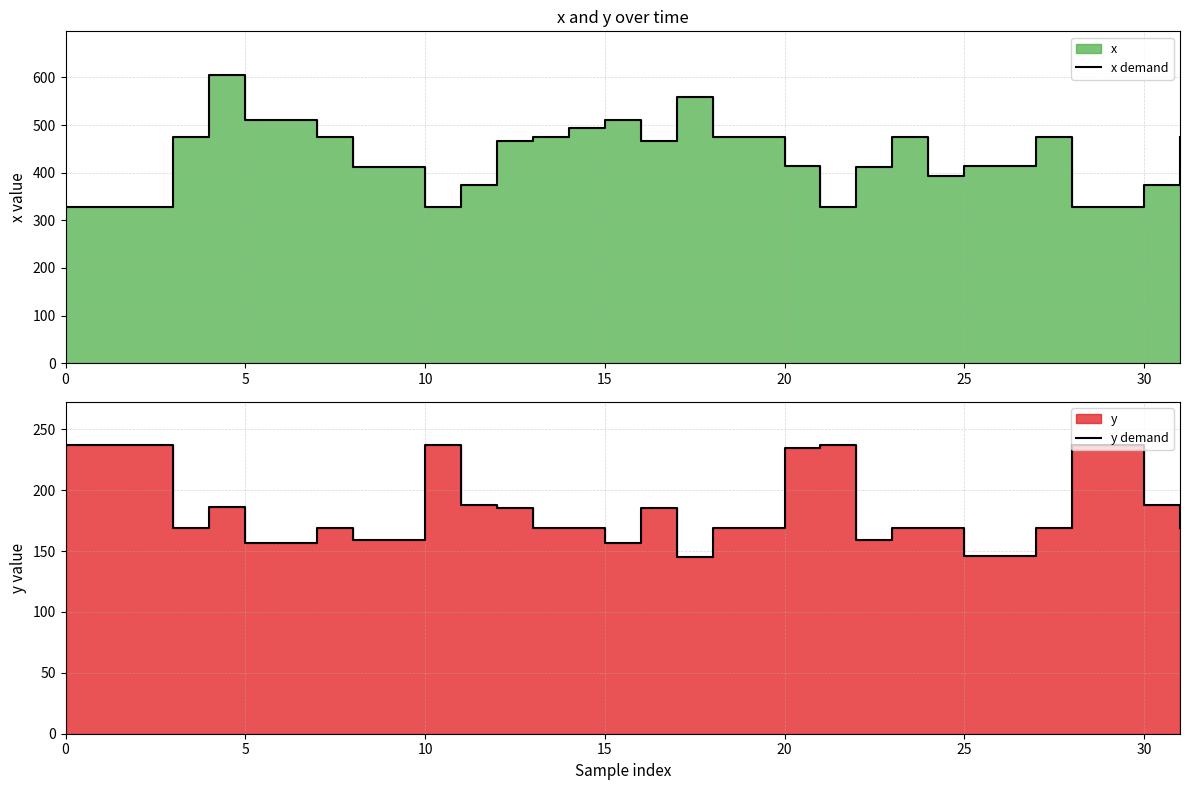

True or false: x demand and y demand cross at least once.

False